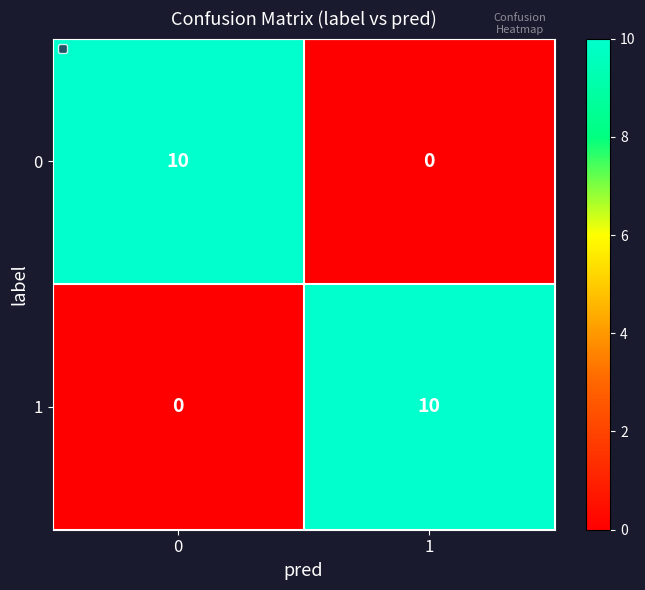

What is the sum of the 0 values at 1 and 0?

10